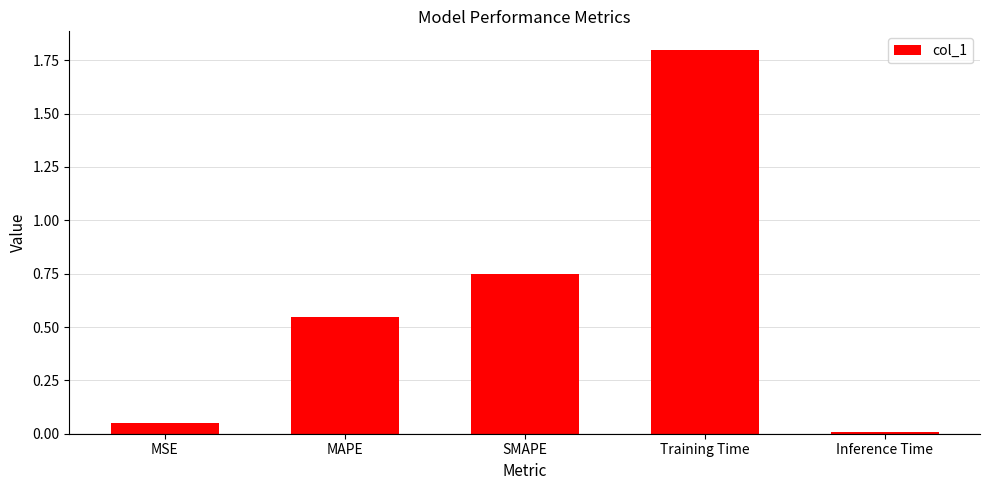

Rank the categories by value from highest to lowest.

Training Time, SMAPE, MAPE, MSE, Inference Time